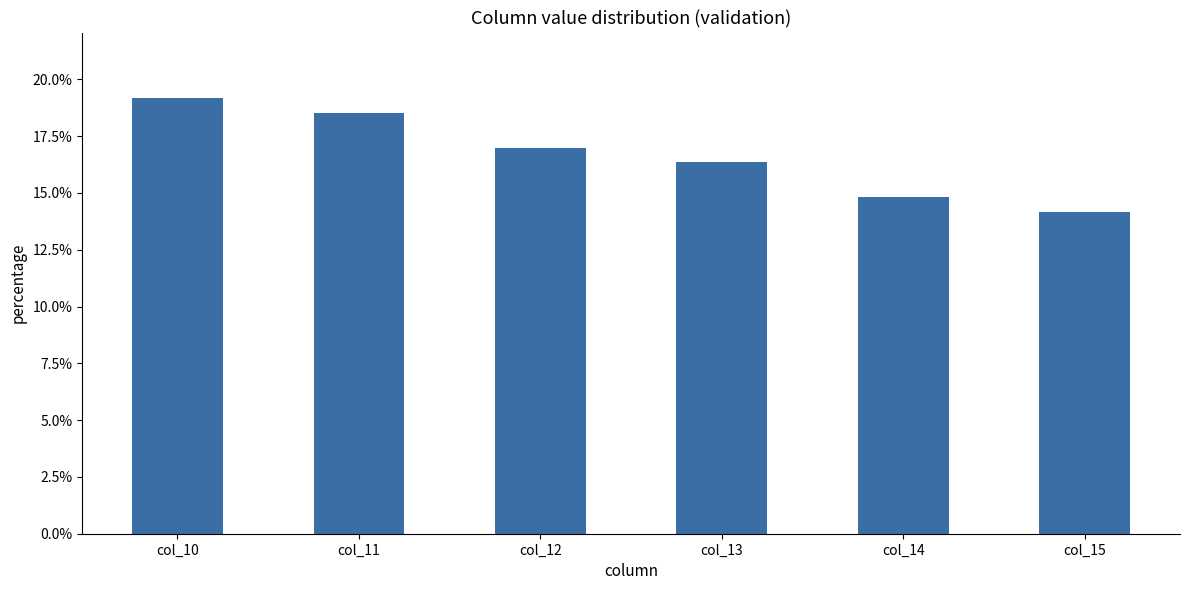

List the labels in order of value, largest first.

col_10, col_11, col_12, col_13, col_14, col_15